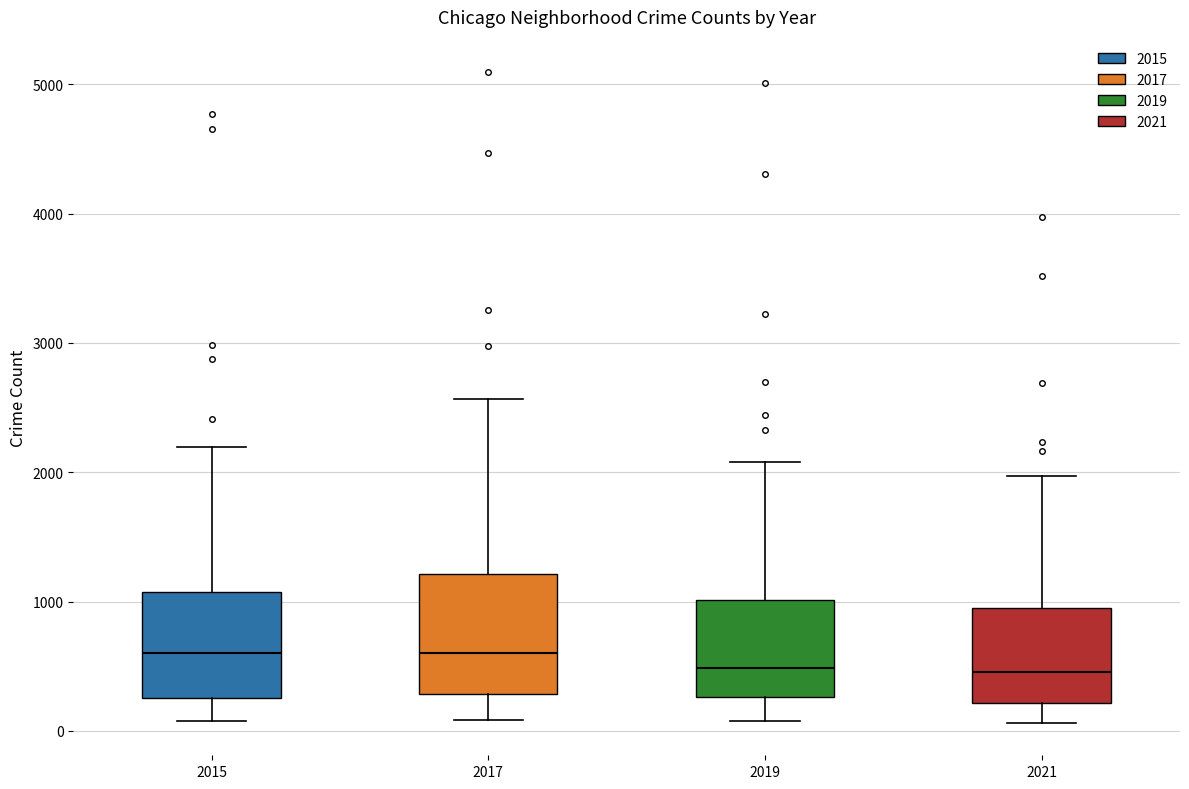

Comparing the boxes themselves (not the whiskers), which one is the tallest?

2017